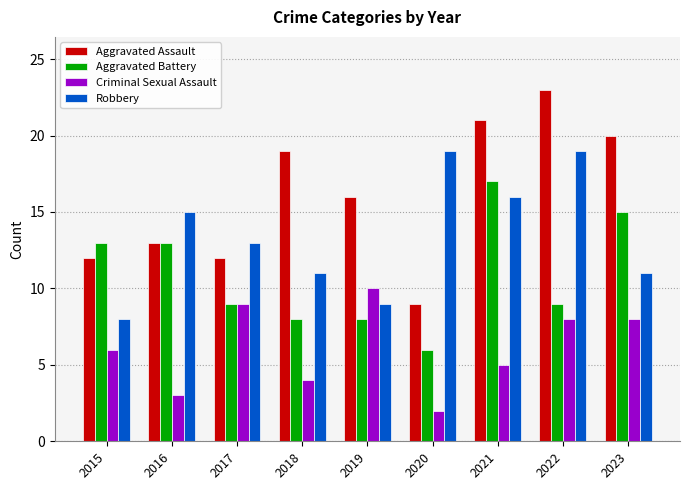

Reading left to right, extract all data points from this chart.

Aggravated Assault: 2015=12	2016=13	2017=12	2018=19	2019=16	2020=9	2021=21	2022=23	2023=20
Aggravated Battery: 2015=13	2016=13	2017=9	2018=8	2019=8	2020=6	2021=17	2022=9	2023=15
Criminal Sexual Assault: 2015=6	2016=3	2017=9	2018=4	2019=10	2020=2	2021=5	2022=8	2023=8
Robbery: 2015=8	2016=15	2017=13	2018=11	2019=9	2020=19	2021=16	2022=19	2023=11